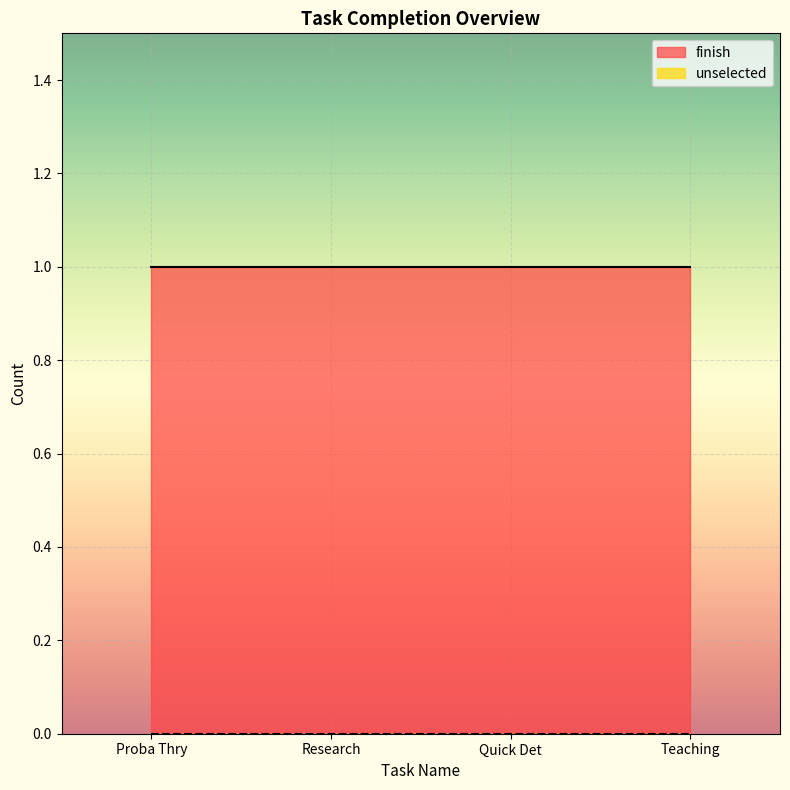

True or false: unselected has more than 1 interior local peaks.

False